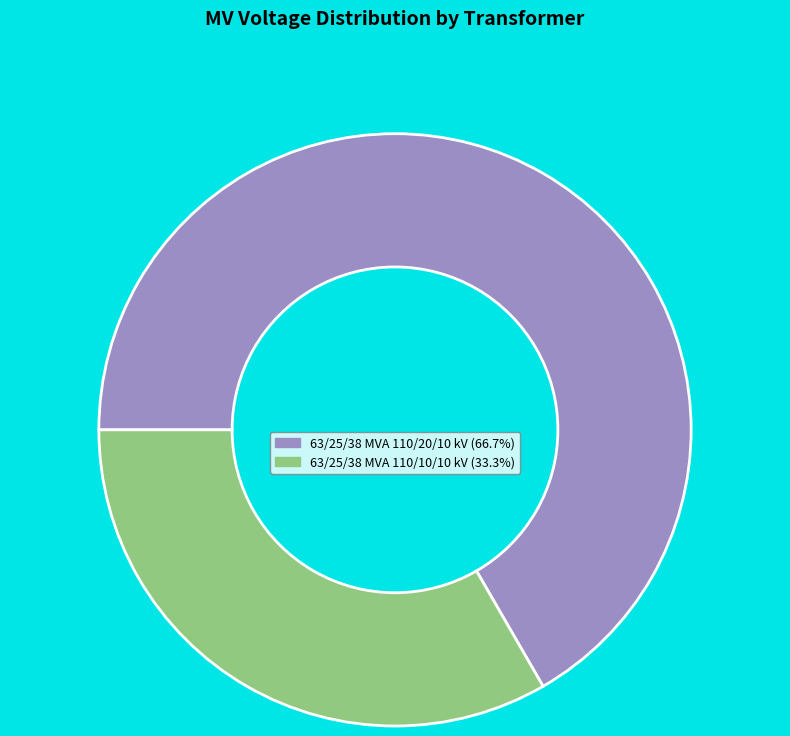

Between 63/25/38 MVA 110/20/10 kV and 63/25/38 MVA 110/10/10 kV, which is larger?

63/25/38 MVA 110/20/10 kV